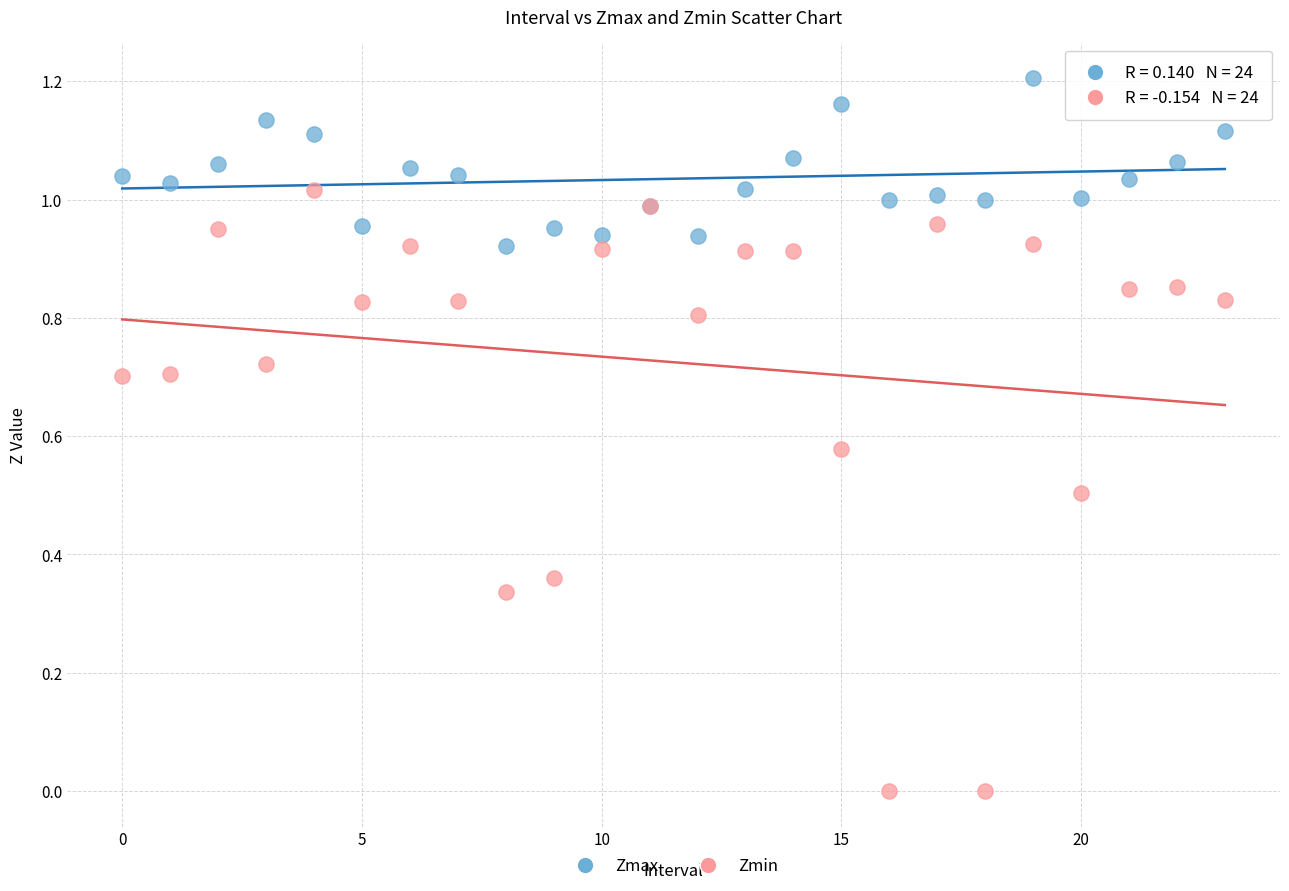

What are all the series names shown in the legend?

Zmax, Zmin